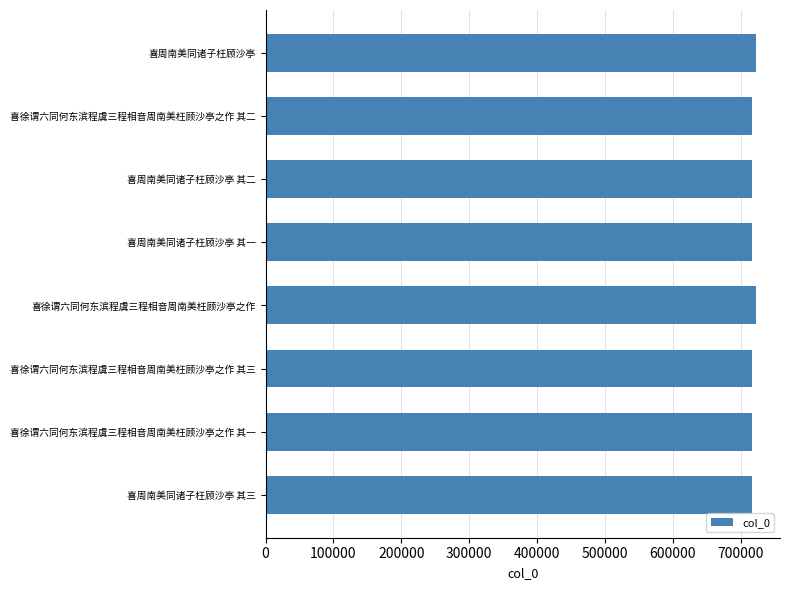

The chart shows a value of 716108 at 喜周南美同诸子枉顾沙亭 其三. True or false?

True